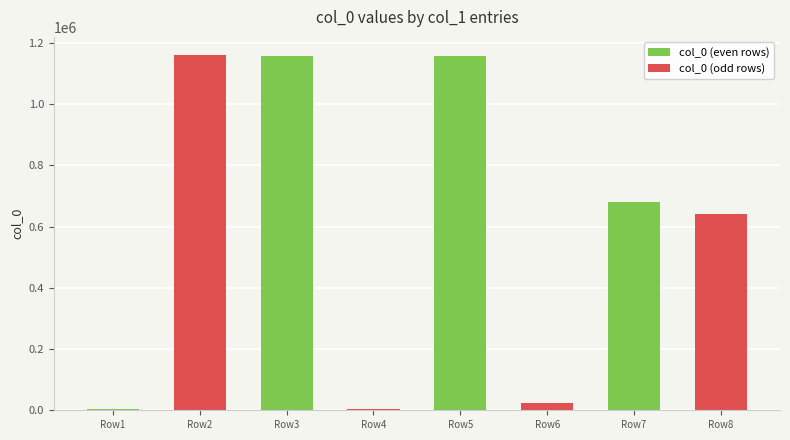

What is the difference between the maximum and minimum values?

1157477